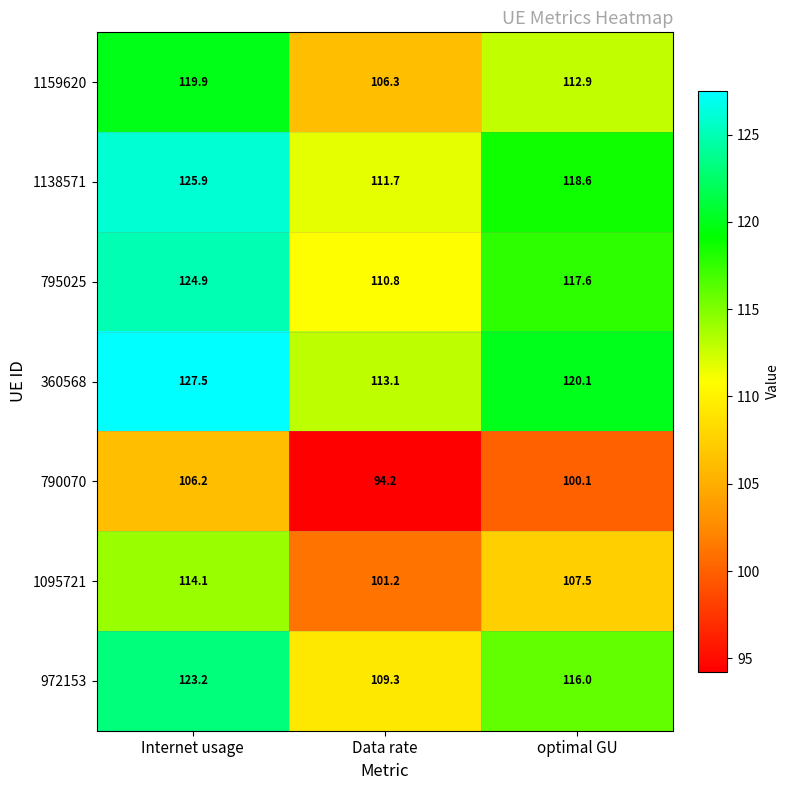

What is the difference between the highest and lowest values at Data rate?

18.9